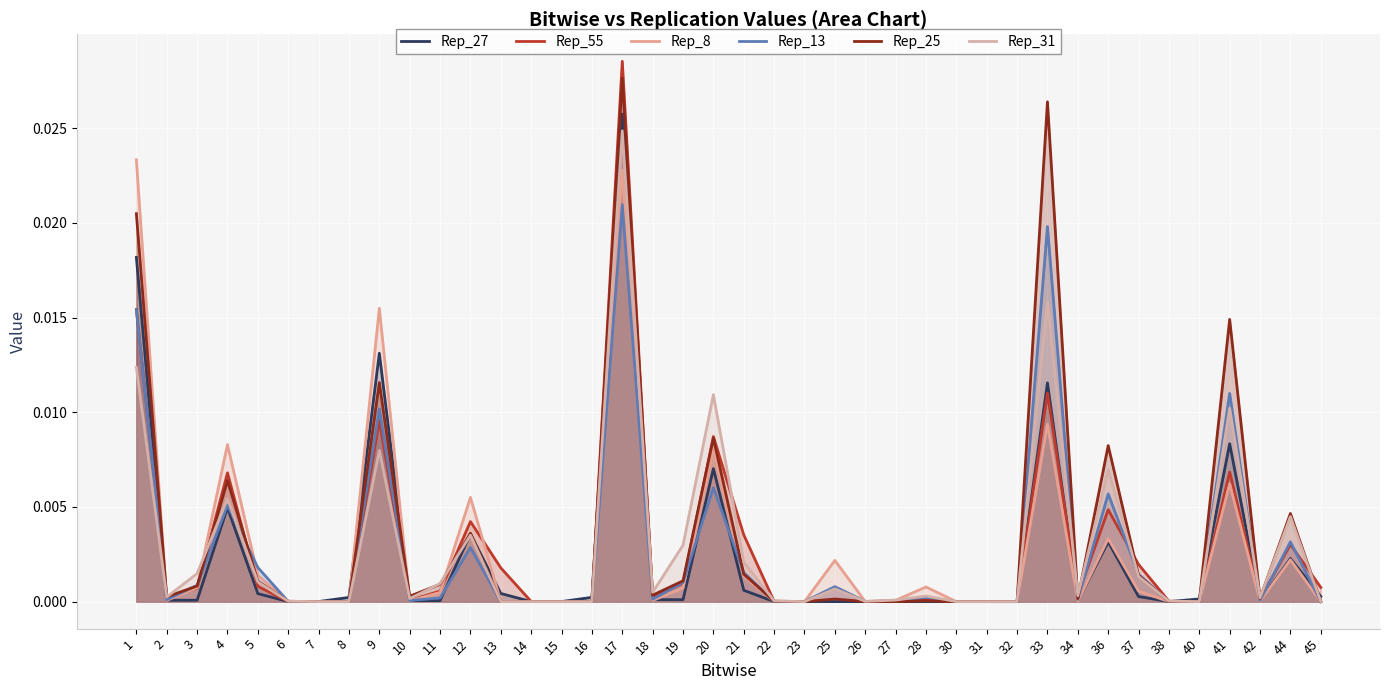

Between 21 and 14, which is larger?

21